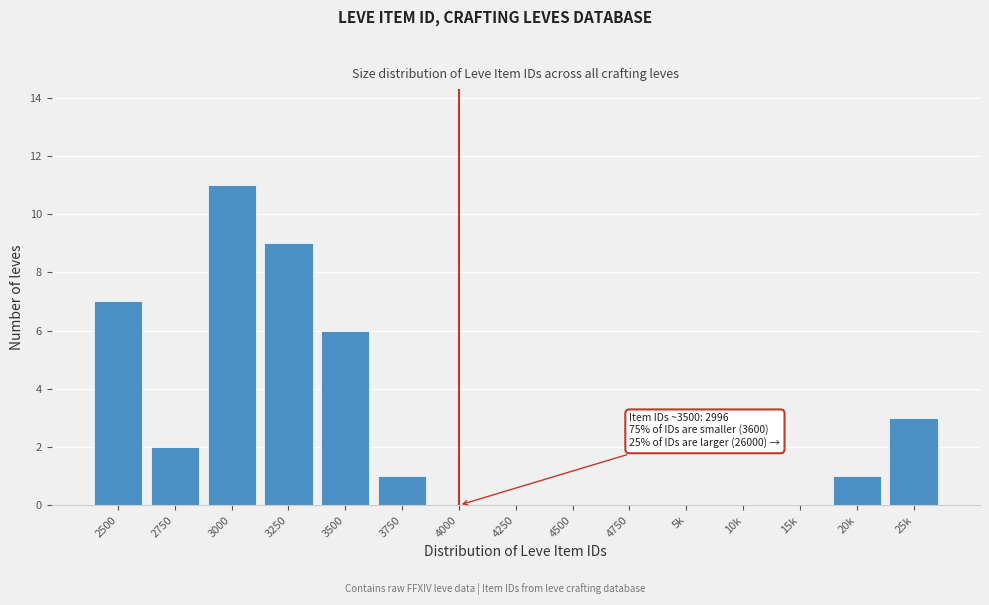

Reading left to right, list all the values displayed in this chart.

2500=7	2750=2	3000=11	3250=9	3500=6	3750=1	4000=0	4250=0	4500=0	4750=0	5k=0	10k=0	15k=0	20k=1	25k=3